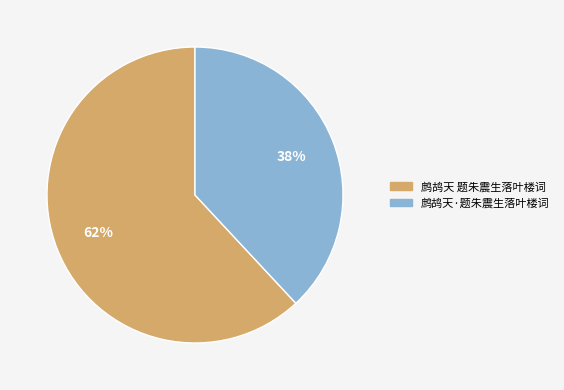

Which slice is the largest?

鹧鸪天 题朱震生落叶楼词